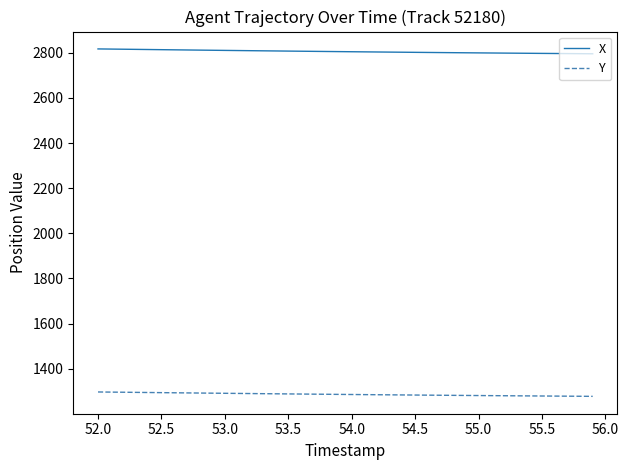

What is the minimum value shown in the chart?

1278.1